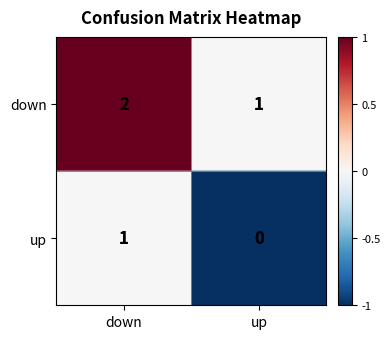

What is the total value across all series at down?

3